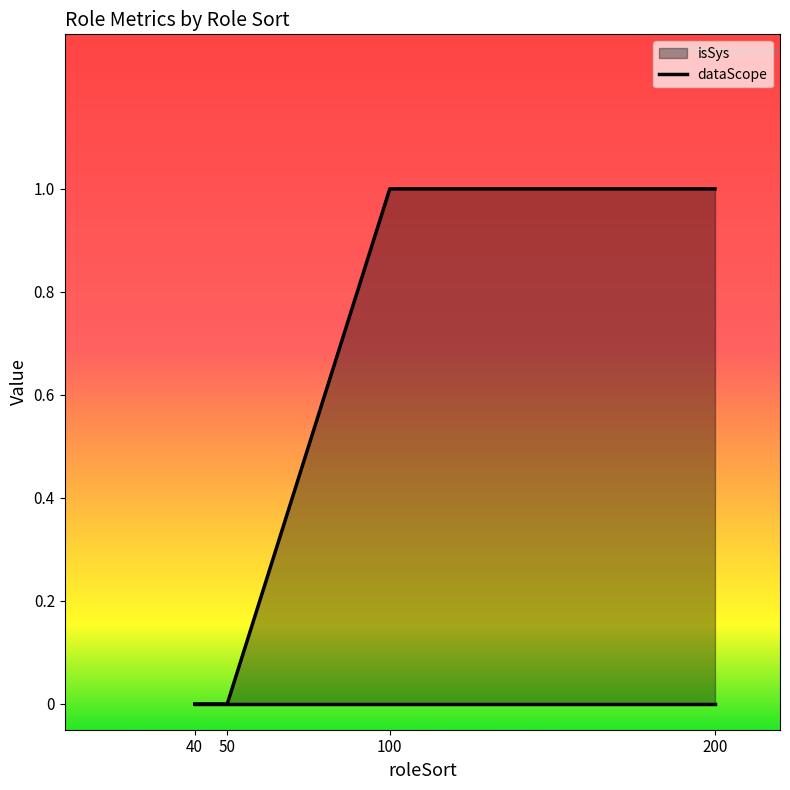

What is the sum of all values?

2